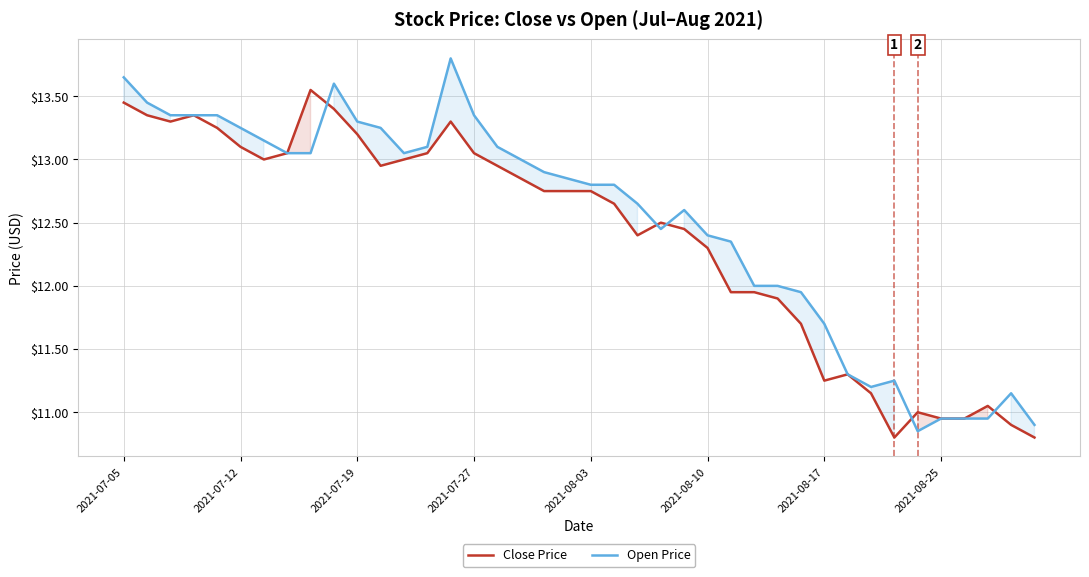

Which series ends up on top after the final intersection of Close Price and Open Price?

Open Price